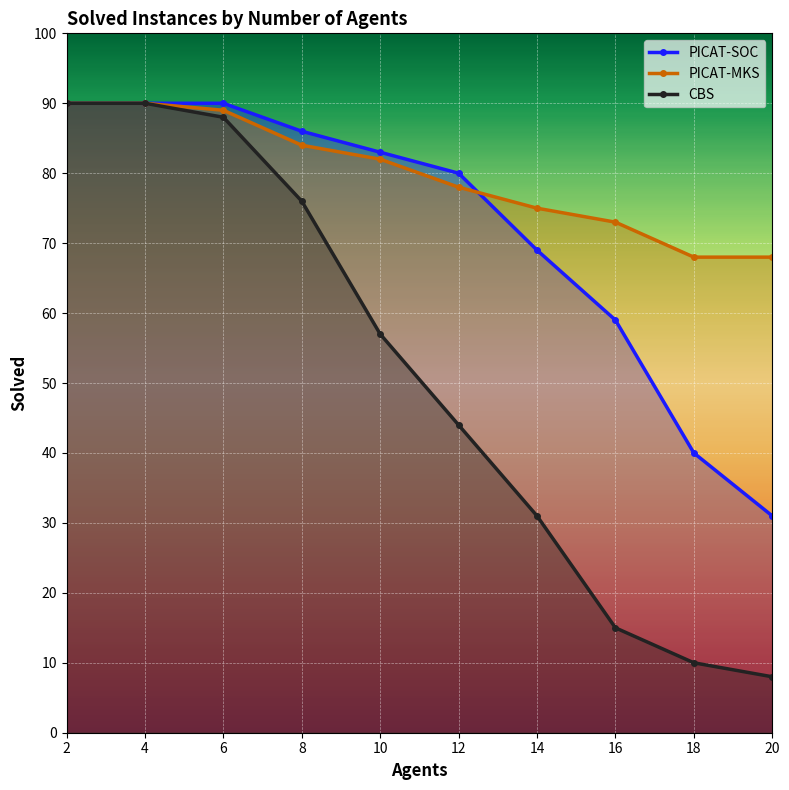

What are all the series names shown in the legend?

PICAT-SOC, PICAT-MKS, CBS